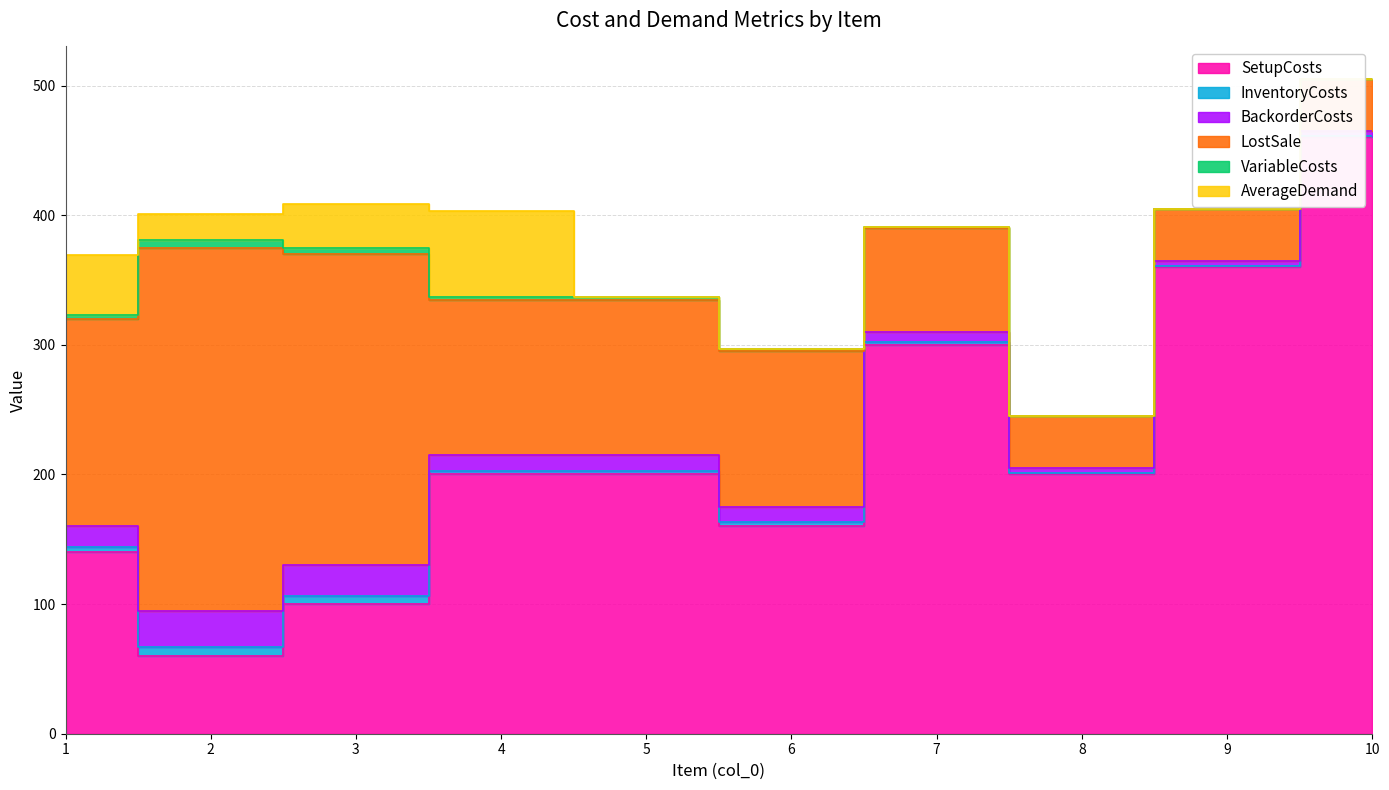

What is the difference between the maximum and minimum values in the InventoryCosts series?

6.0